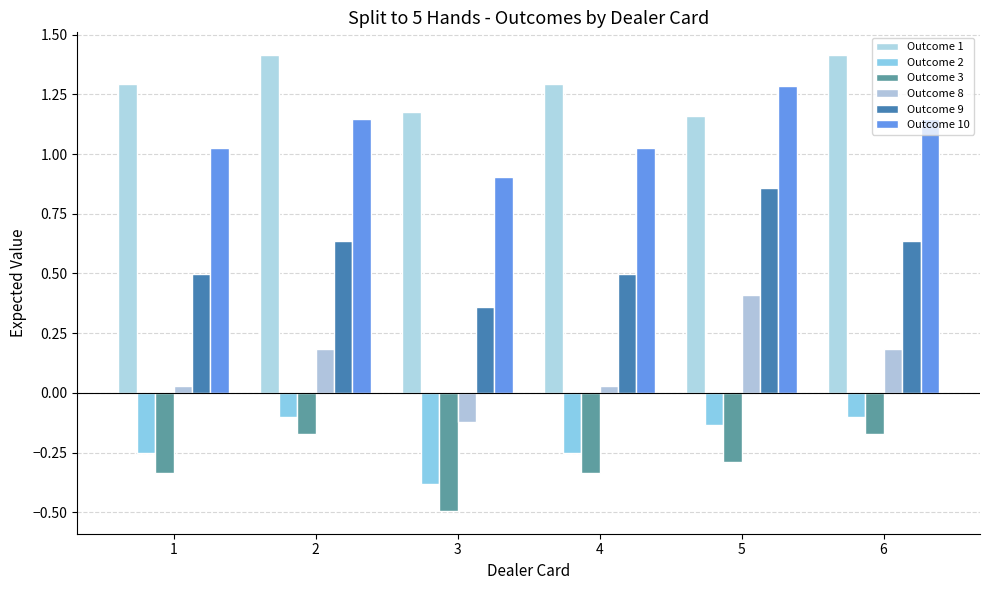

At 5, list the series in order from smallest to largest.

Outcome 3, Outcome 2, Outcome 8, Outcome 9, Outcome 1, Outcome 10